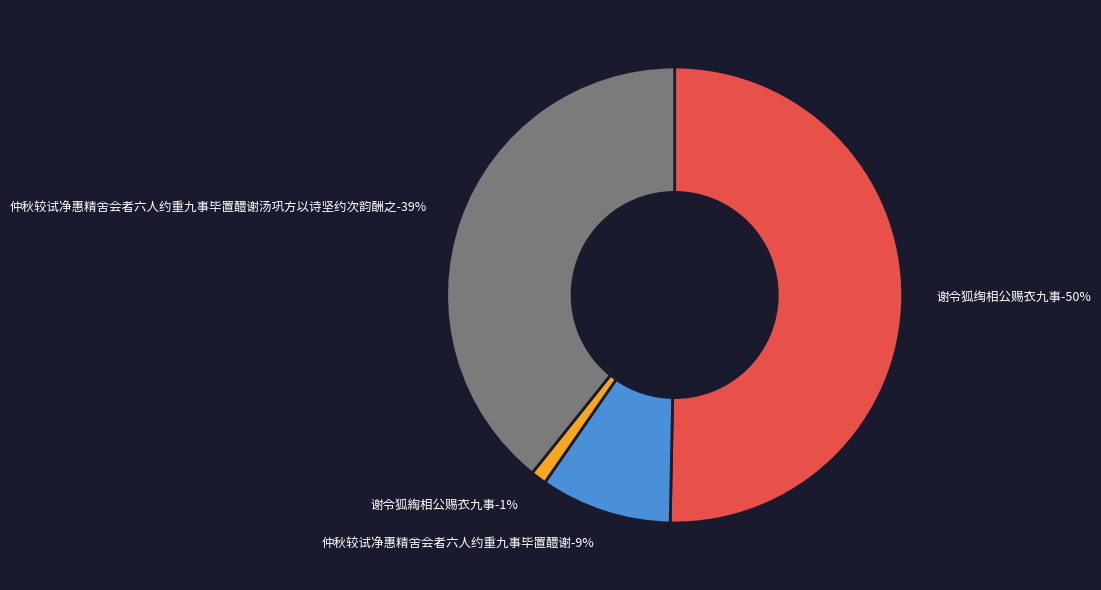

Which slice represents more than half of the pie?

谢令狐绹相公赐衣九事